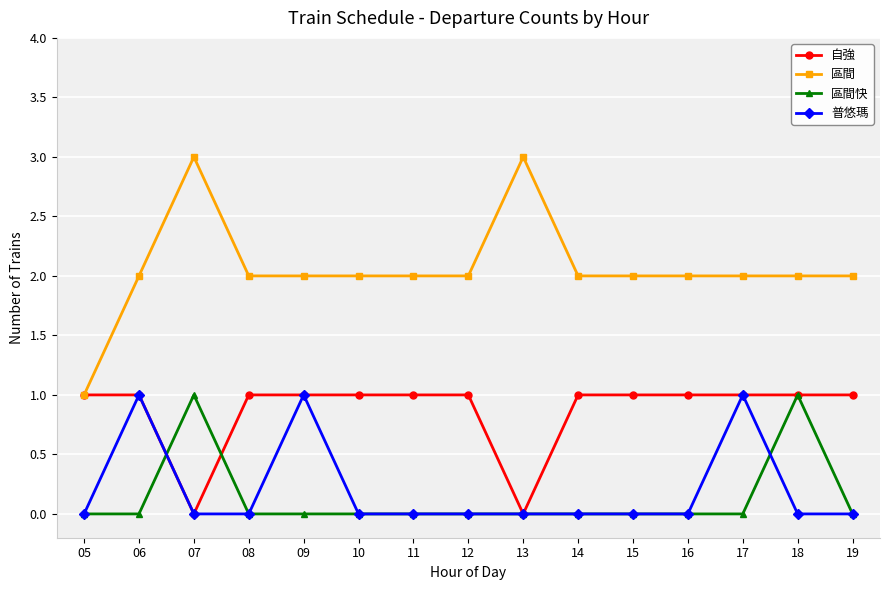

How many data points does each series have?

15